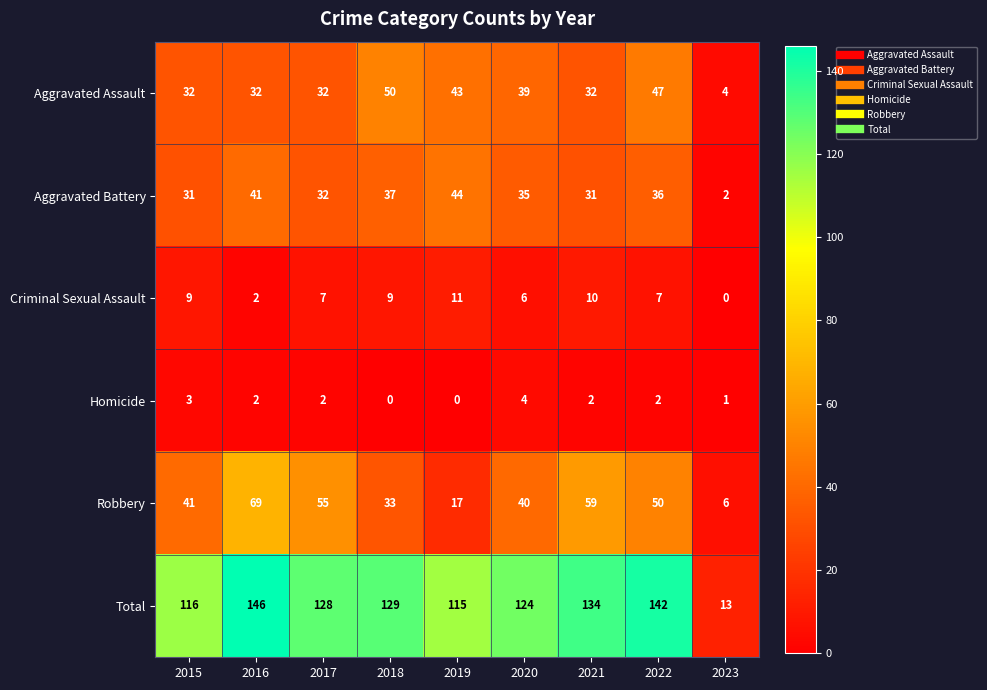

Is it true that Criminal Sexual Assault equals 0 at 2023?

True